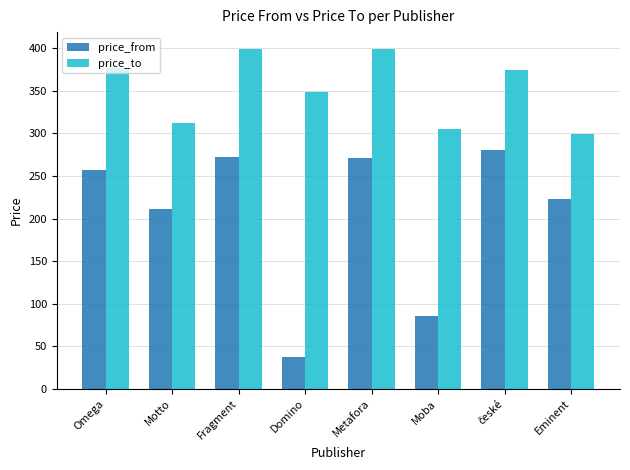

At Eminent, list the series in order from largest to smallest.

price_to, price_from